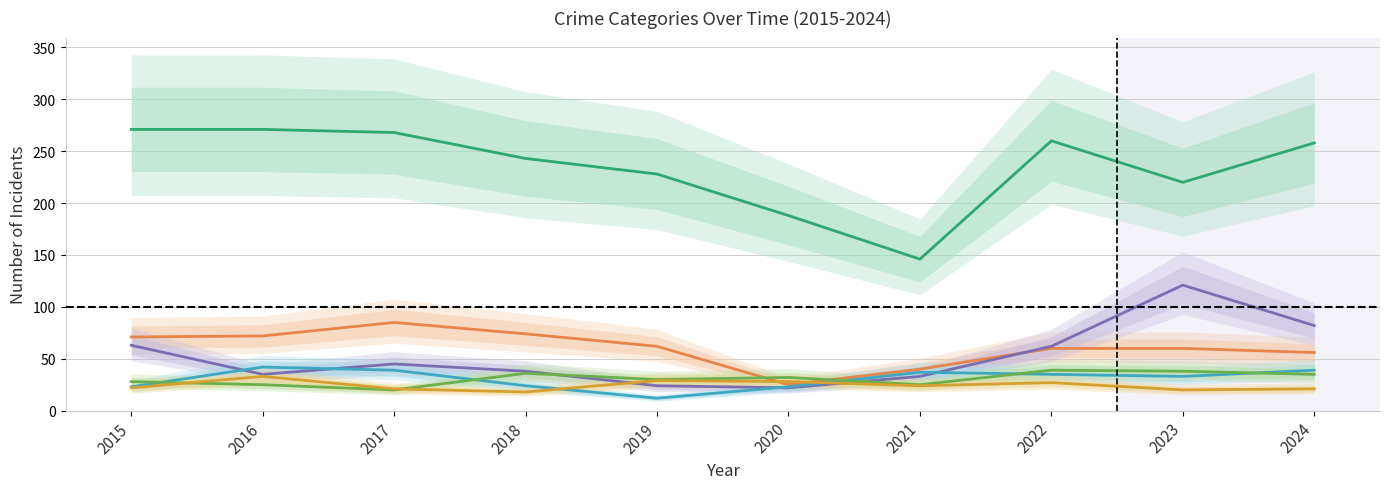

Is the value of Theft at 2016 greater than the value of Aggravated Assault at 2017?

Yes